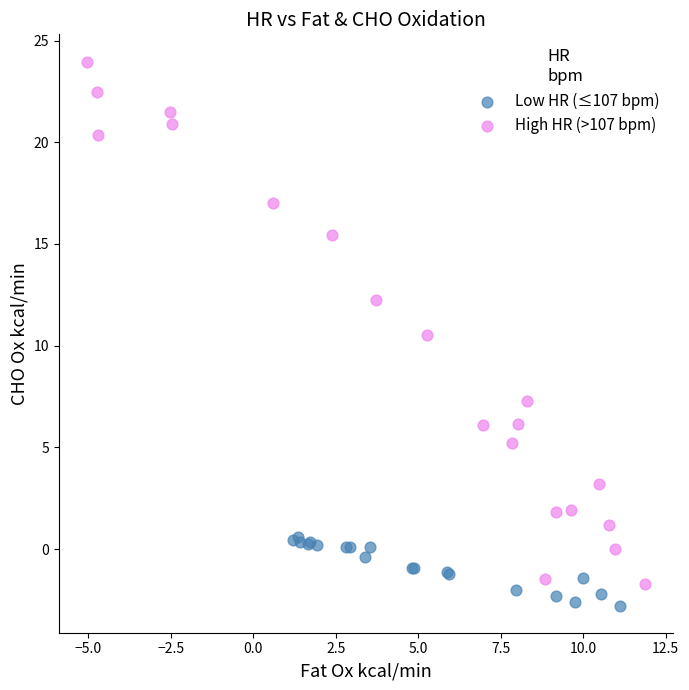

Which series contains the lowest Y value?

Low HR (≤107 bpm)